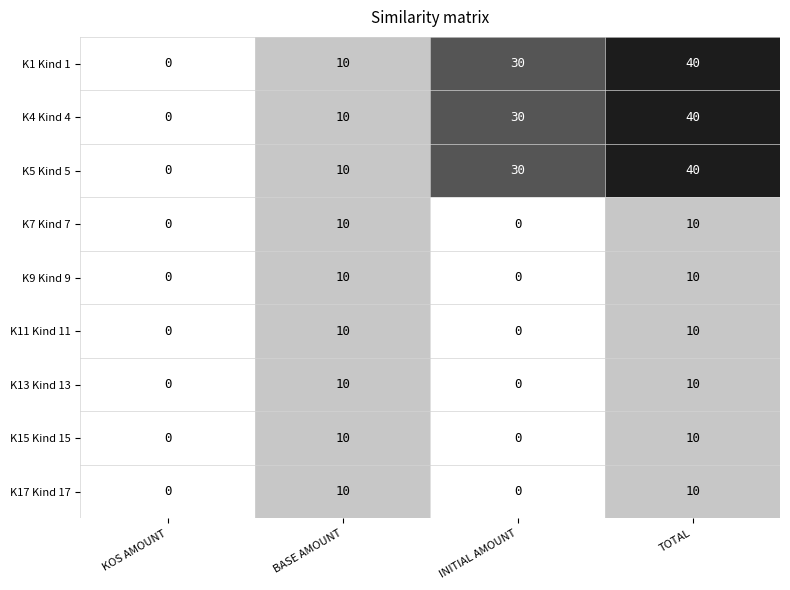

How many K13 Kind 13 values are between 0 and 10?

4